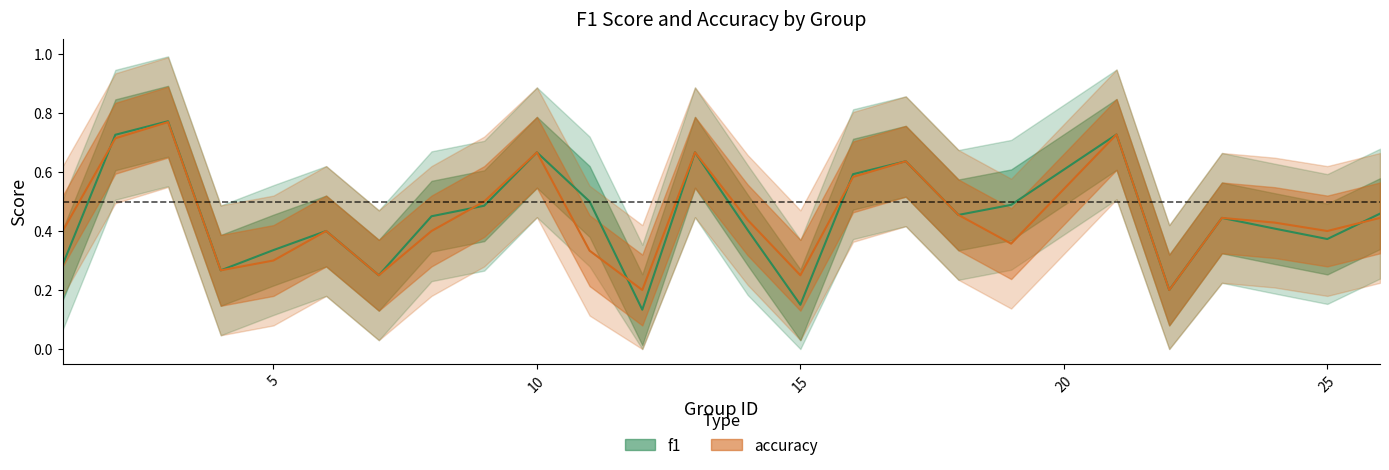

Rank the series by their maximum value, from highest to lowest.

f1, accuracy